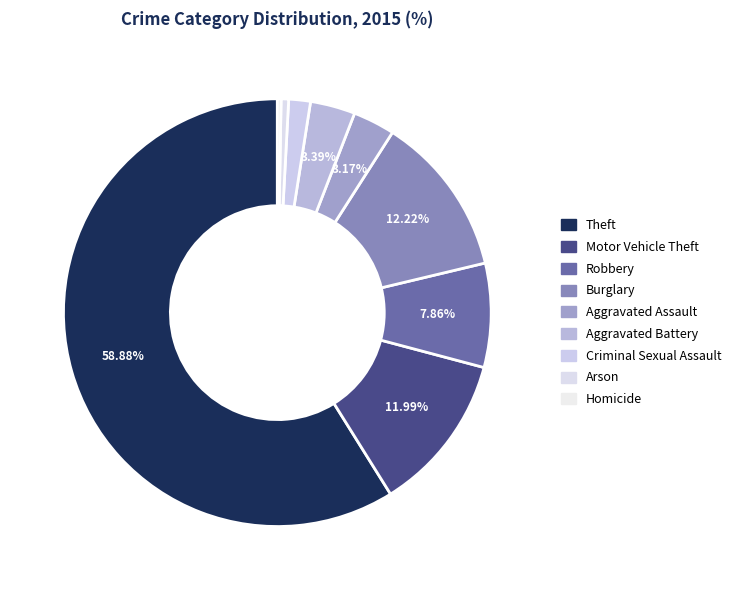

How many segments does this pie chart have?

9